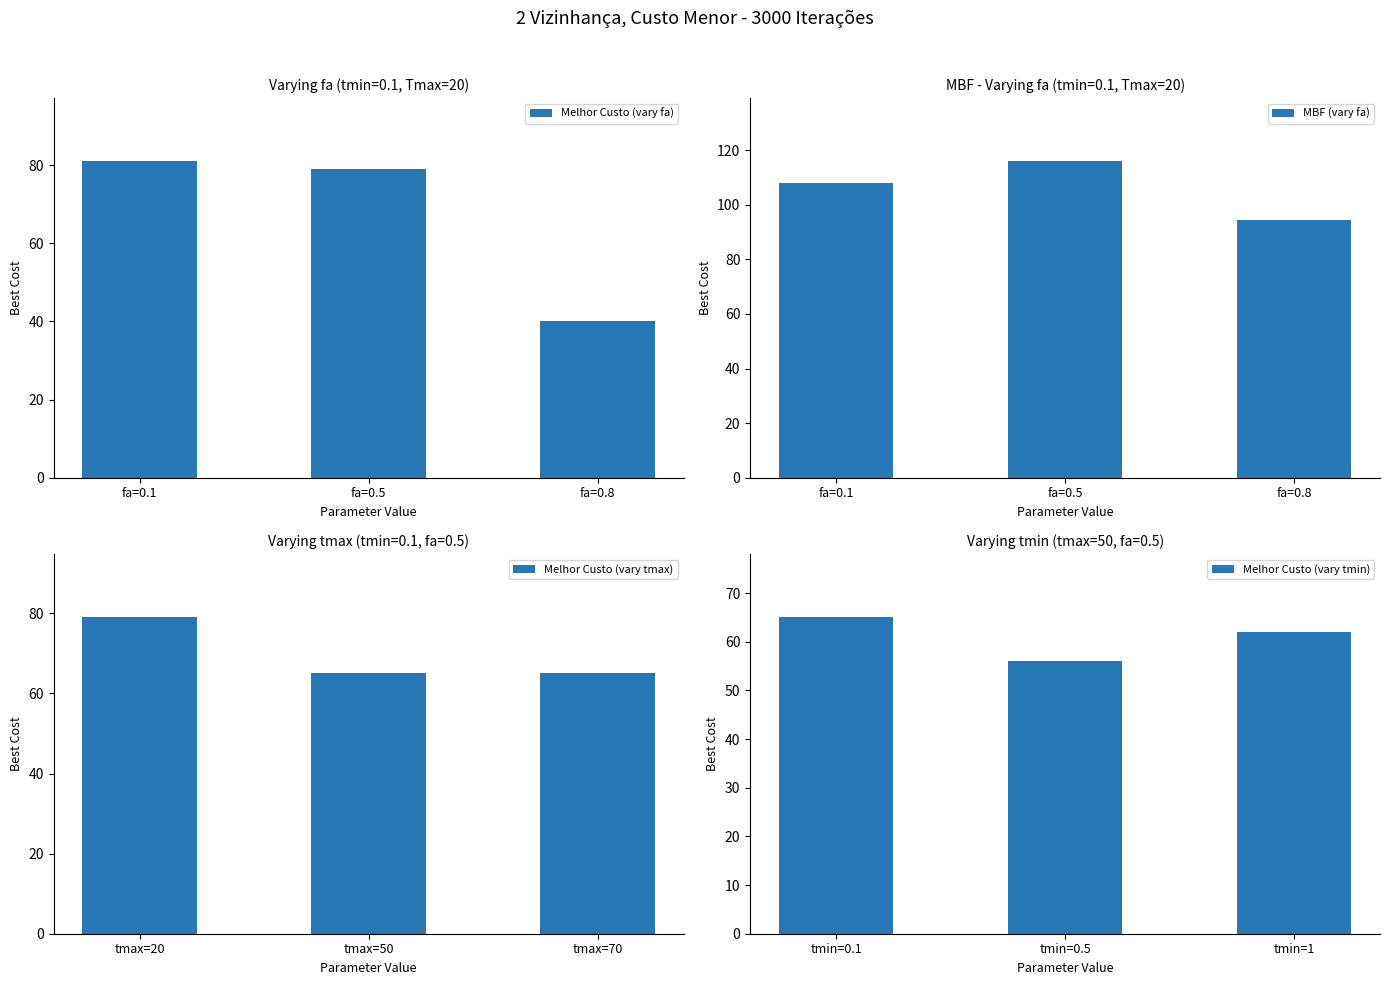

Reading right to left, list all the values displayed in this chart.

Melhor Custo (vary fa): fa=0.8=40.0	fa=0.5=79.0	fa=0.1=81.0
MBF (vary fa): fa=0.8=94.5	fa=0.5=115.9	fa=0.1=108.0
Melhor Custo (vary tmax): tmax=70=65.0	tmax=50=65.0	tmax=20=79.0
Melhor Custo (vary tmin): tmin=1=62.0	tmin=0.5=56.0	tmin=0.1=65.0